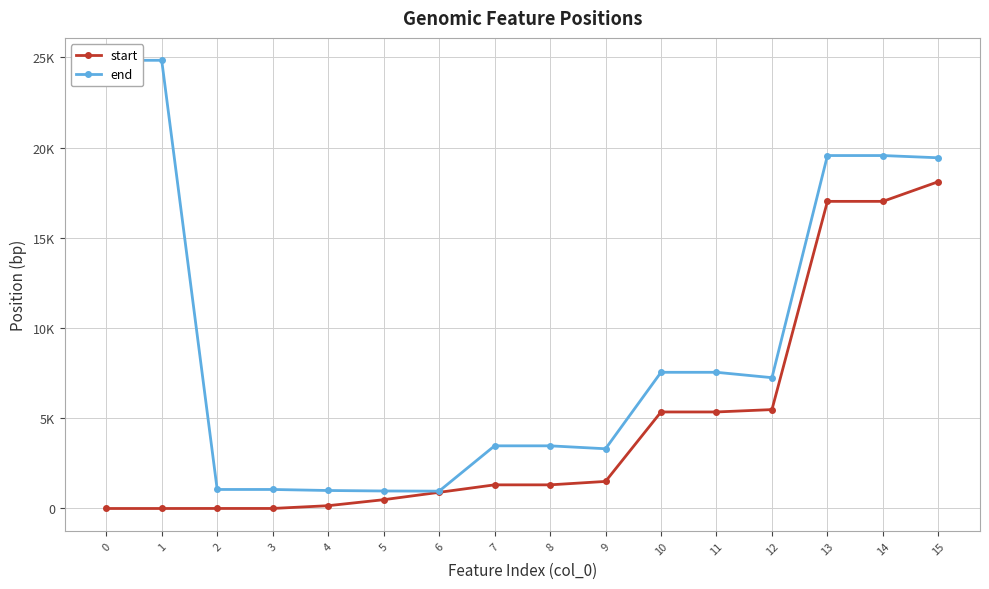

Between 2 and 15, which is larger?

15